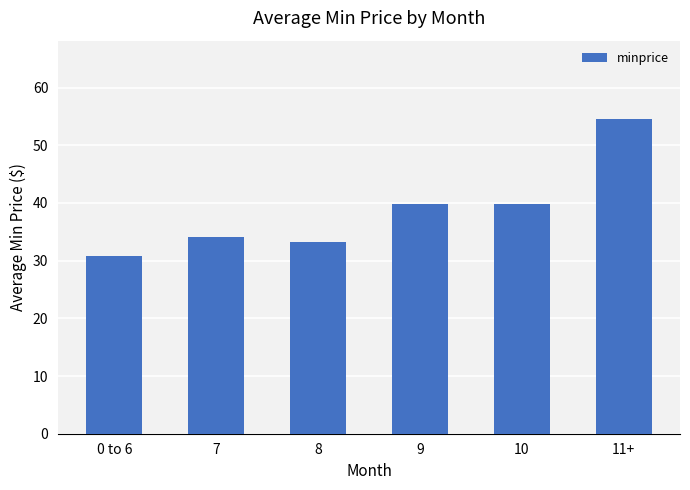

What is the approximate value at 7?

34.1